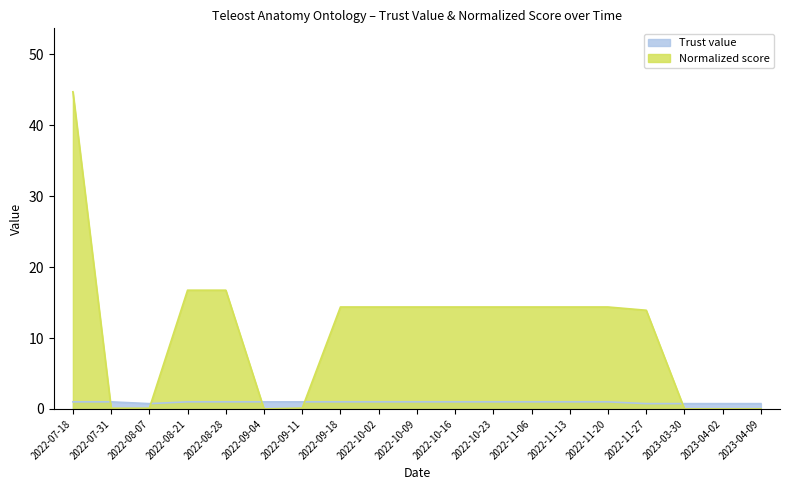

Reading right to left, list all the values displayed in this chart.

Trust value: 0.8	0.8	0.8	0.8	1.0	1.0	1.0	1.0	1.0	1.0	1.0	1.0	1.0	1.0	1.0	1.0	0.8	1.0	1.0
Normalized score: 0.0	0.0	0.0	13.9	14.4	14.4	14.4	14.4	14.4	14.4	14.4	14.4	0.1	0.0	16.8	16.8	0.1	0.1	44.7